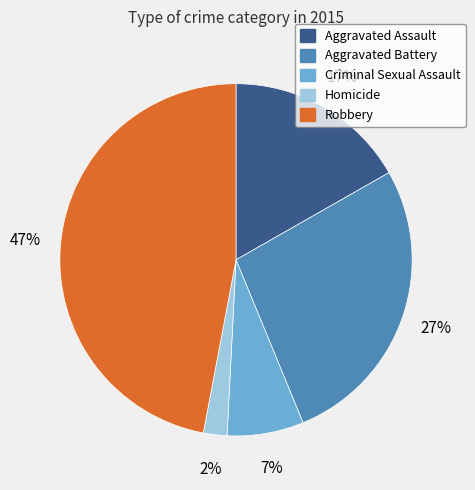

Does Criminal Sexual Assault account for over 50% of the chart?

No